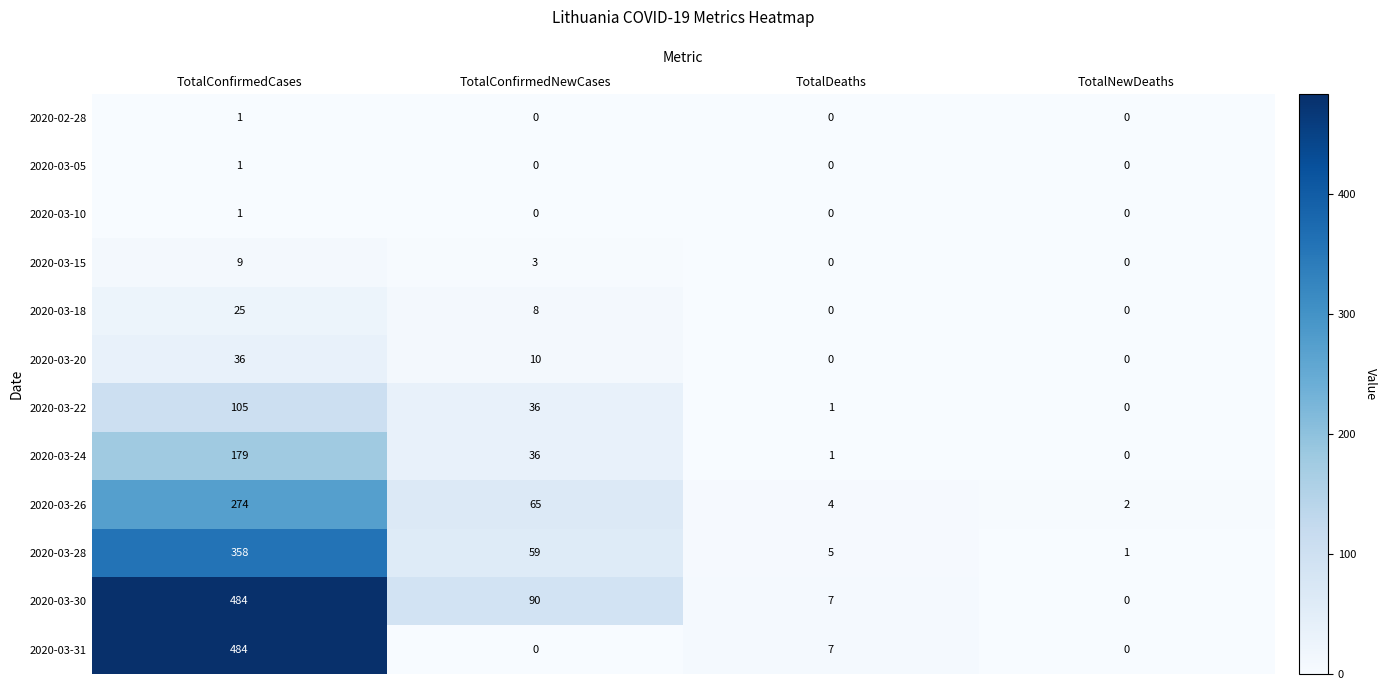

At which category does the chart reach its peak across all series?

TotalConfirmedCases